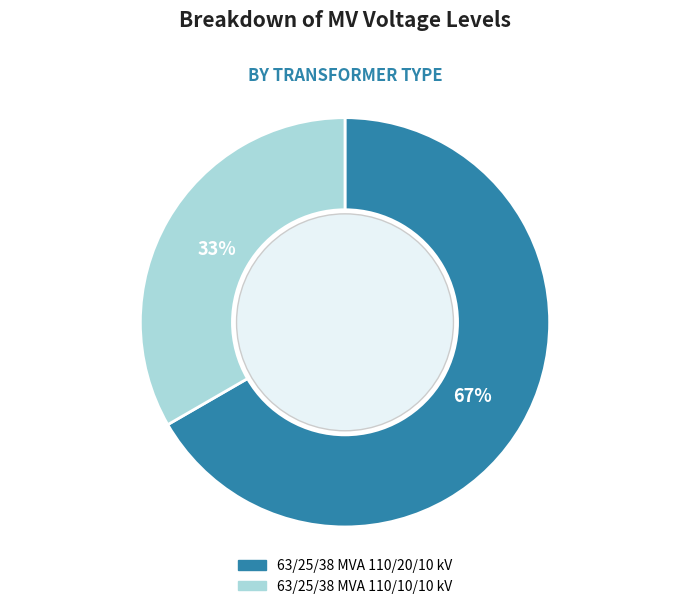

Between 63/25/38 MVA 110/10/10 kV and 63/25/38 MVA 110/20/10 kV, which is larger?

63/25/38 MVA 110/20/10 kV